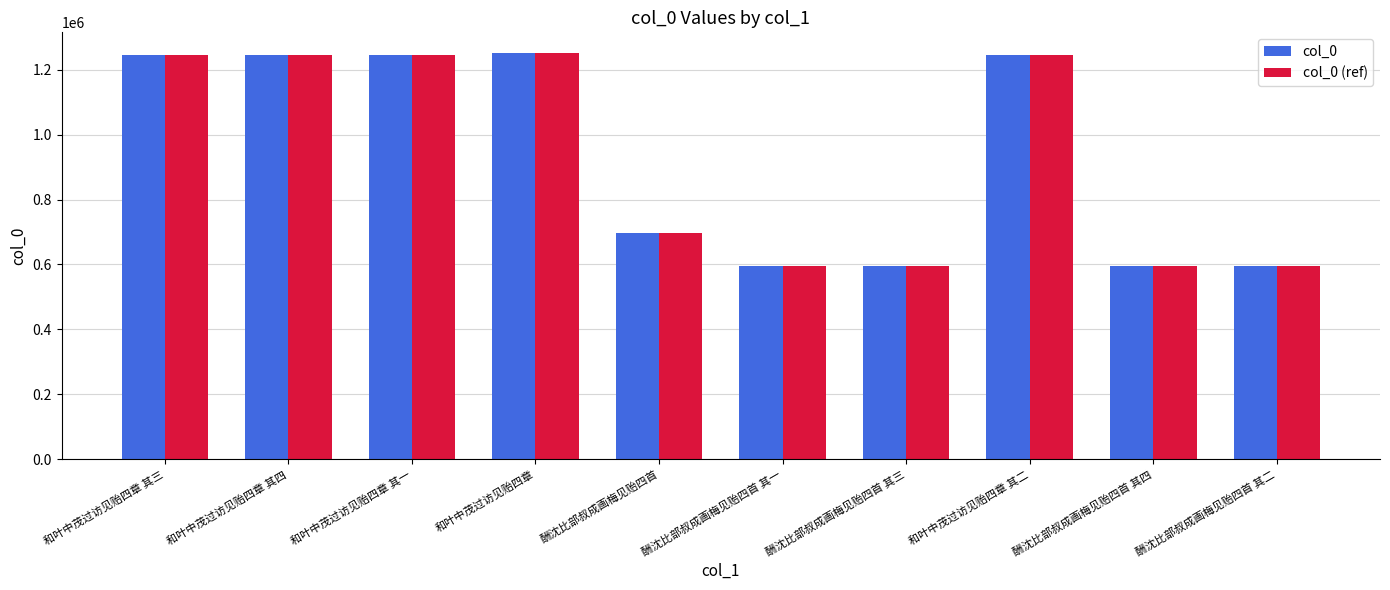

Is the value of col_0 (ref) at 酬沈比部叔成画梅见贻四首 greater than the value of col_0 at 酬沈比部叔成画梅见贻四首 其三?

Yes